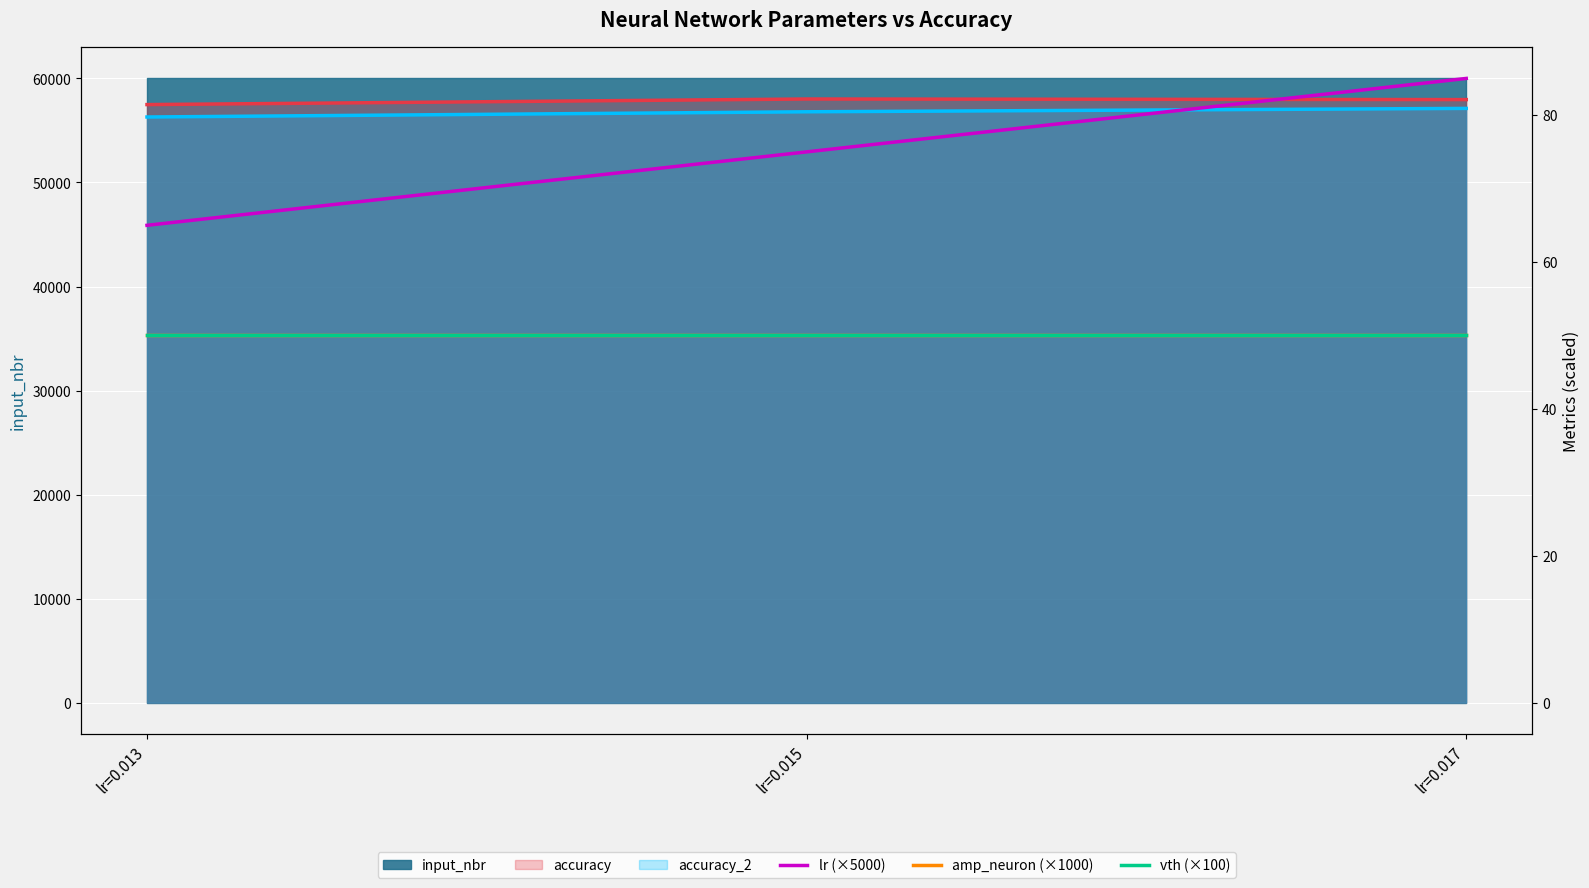

List the labels in order of accuracy value, smallest first.

lr=0.013, lr=0.017, lr=0.015